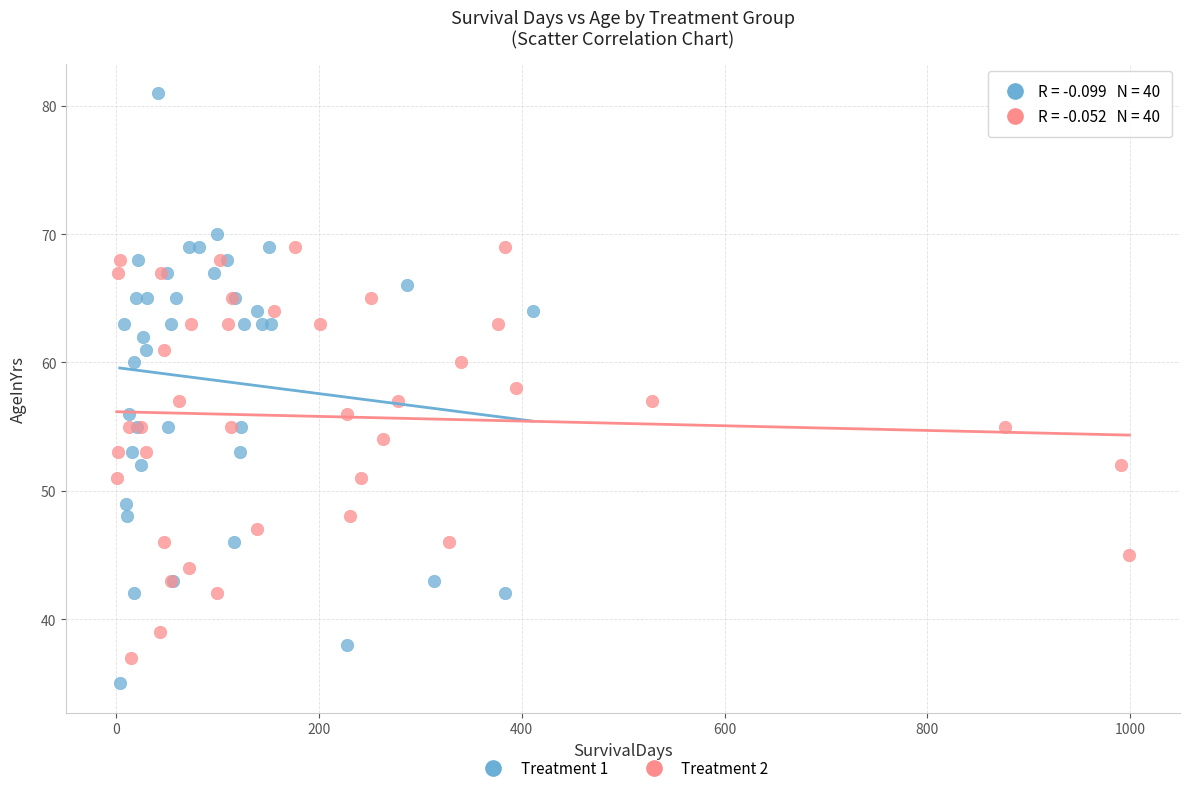

Which series reaches the maximum Y coordinate?

Treatment 1